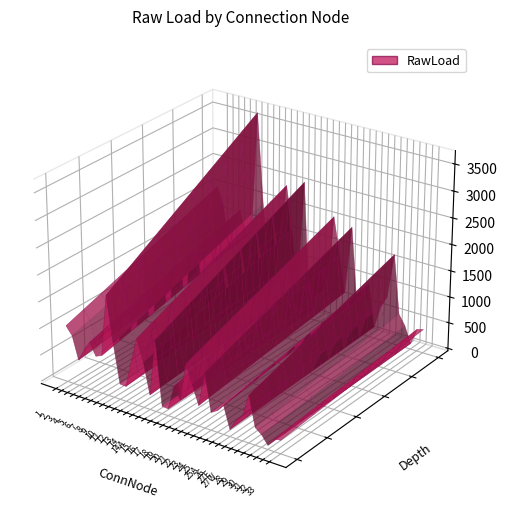

Reading left to right, transcribe all the data shown in this chart.

2036.6	1734.7	877.9	1334.2	1701.5	1244.8	1341.6	3669.5	1960.0	490.7	474.5	1518.2	2429.0	1614.7	455.7	2584.2	184.4	161.8	1088.3	646.3	2079.5	1384.6	674.4	1973.9	571.9	718.0	989.5	170.5	598.9	827.0	1680.0	563.5	376.5	59.4	375.3	408.4